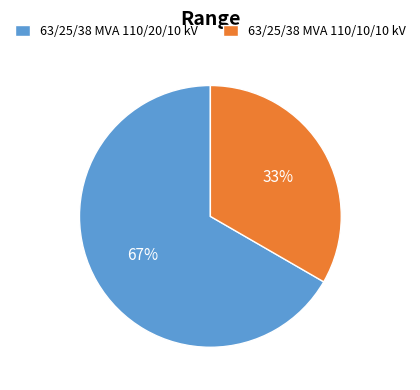

What is the ratio of the value at 63/25/38 MVA 110/10/10 kV to the value at 63/25/38 MVA 110/20/10 kV?

0.5